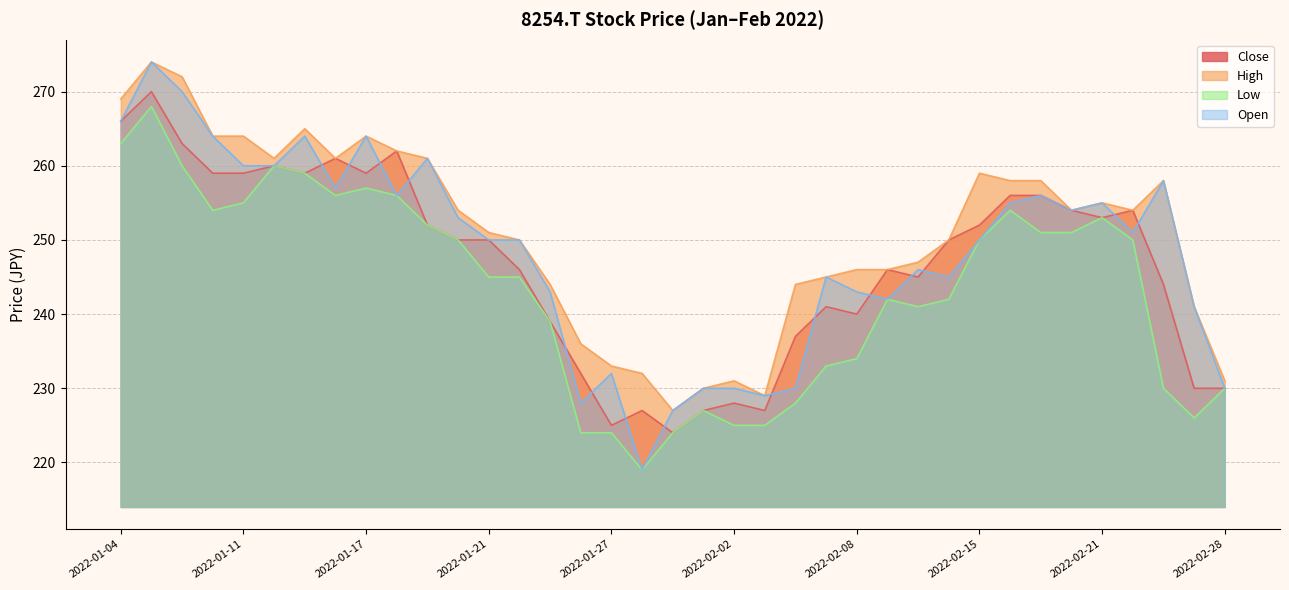

What is the total value across all series at 2022-01-18?

1036